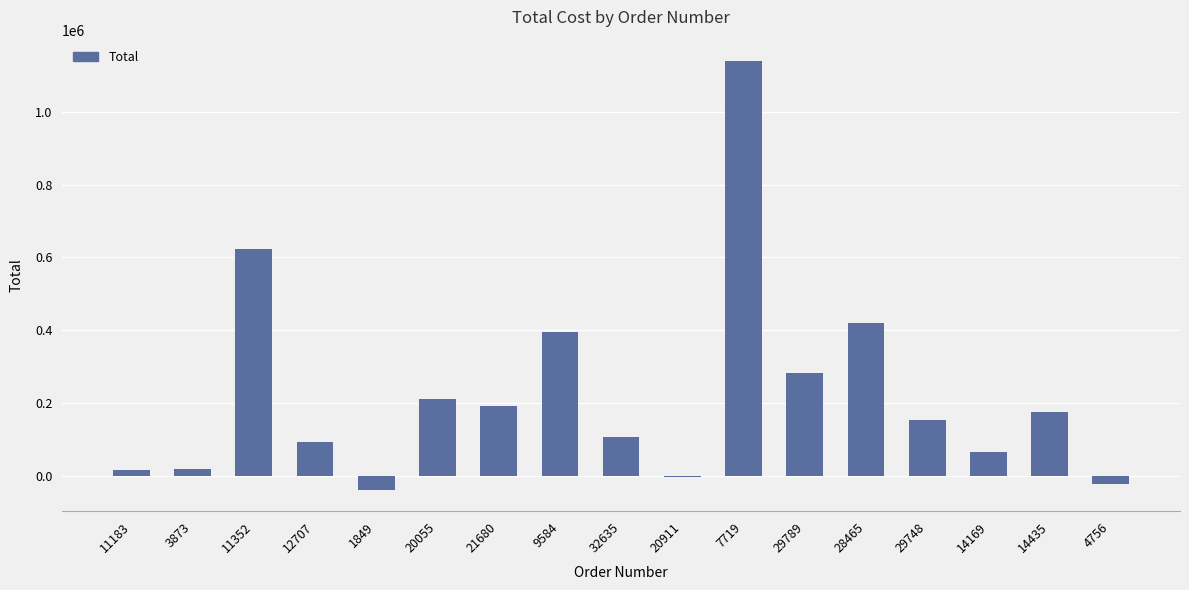

Is it true that the value at 20055 is 211556.7?

True